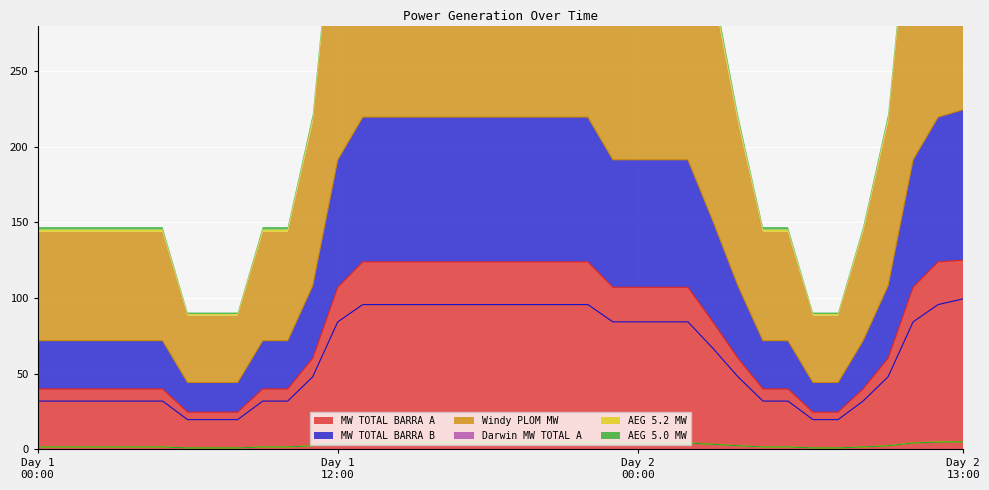

What is the maximum value for MW TOTAL BARRA A?

125.0